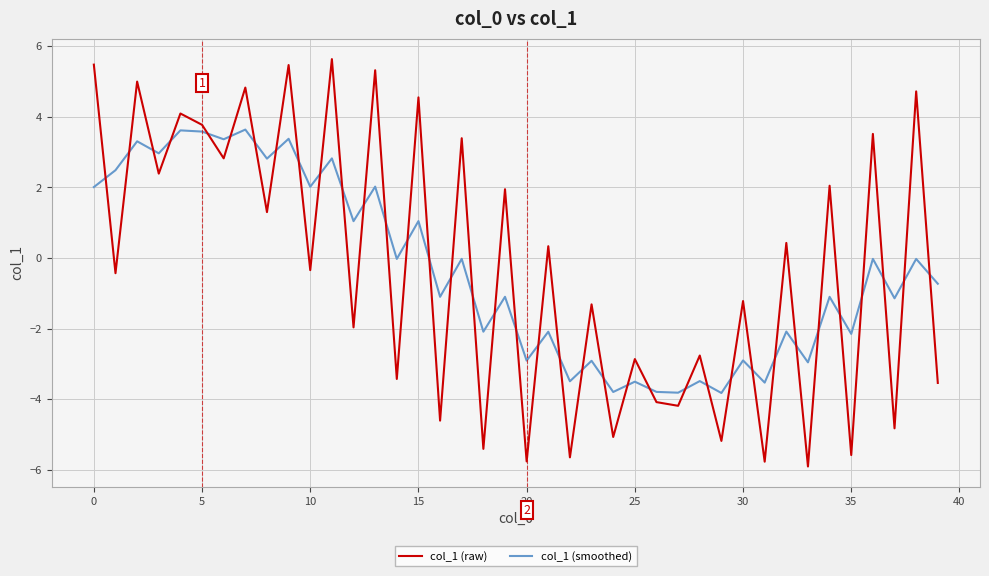

Which series has the widest spread of values?

col_1 (raw)